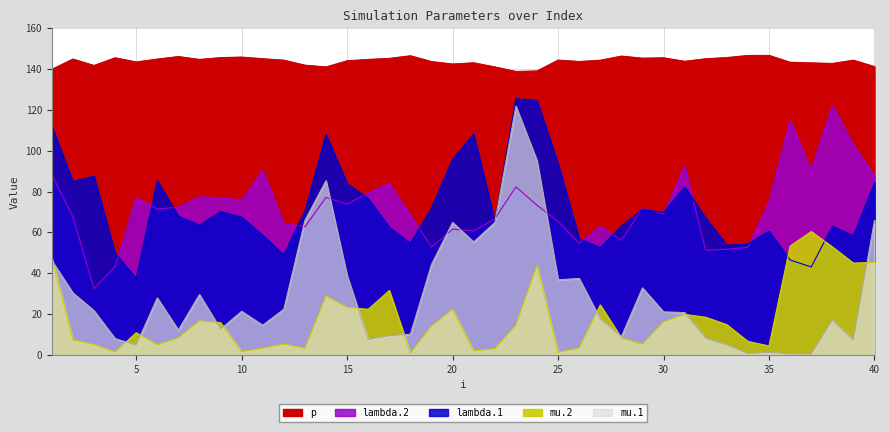

The lambda.1 series shows 67.1 at 32. True or false?

True